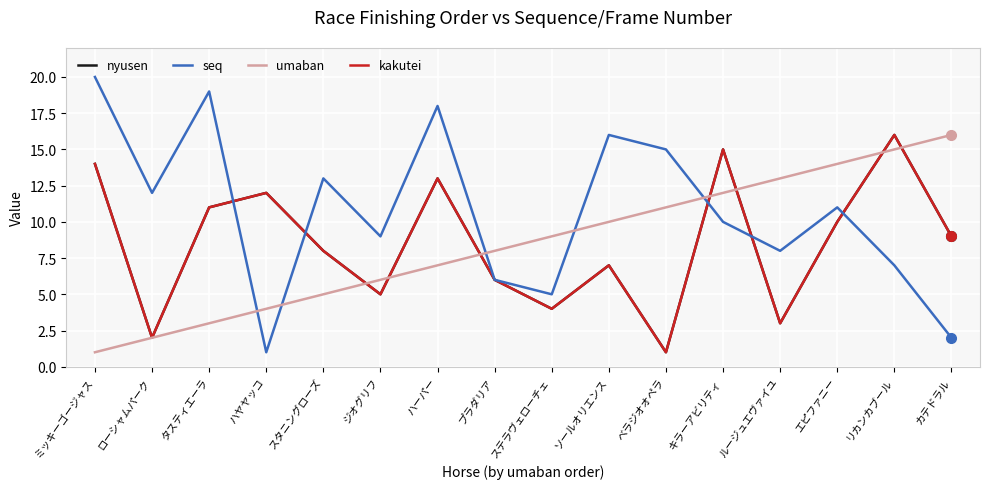

In seq, how many points are lower than both neighbors (excluding endpoints)?

5